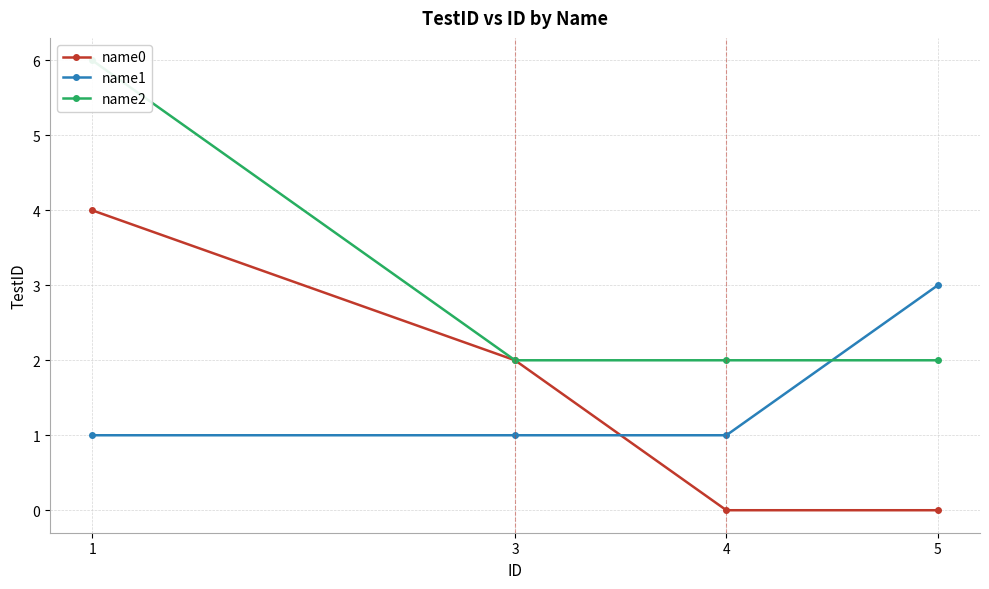

At which category is the sum across all series the highest?

1